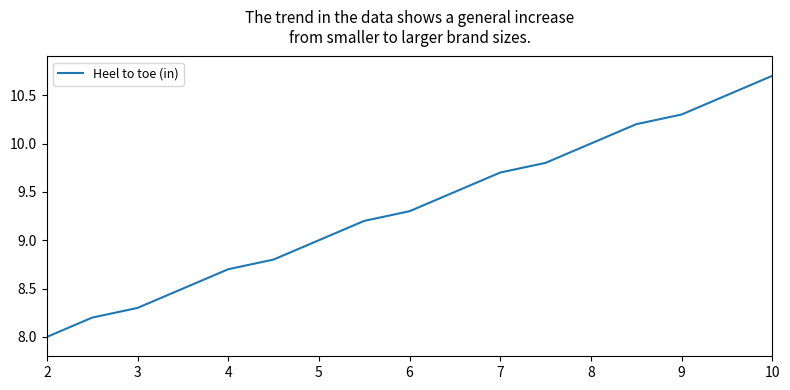

What is the maximum value shown in the chart?

10.7